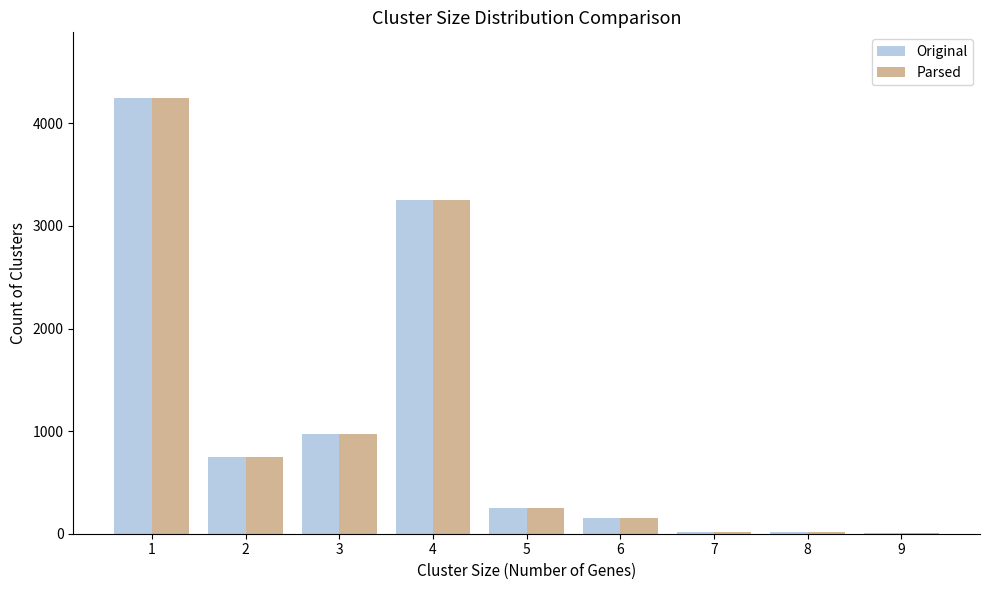

What is the sum of all Original values?

9670